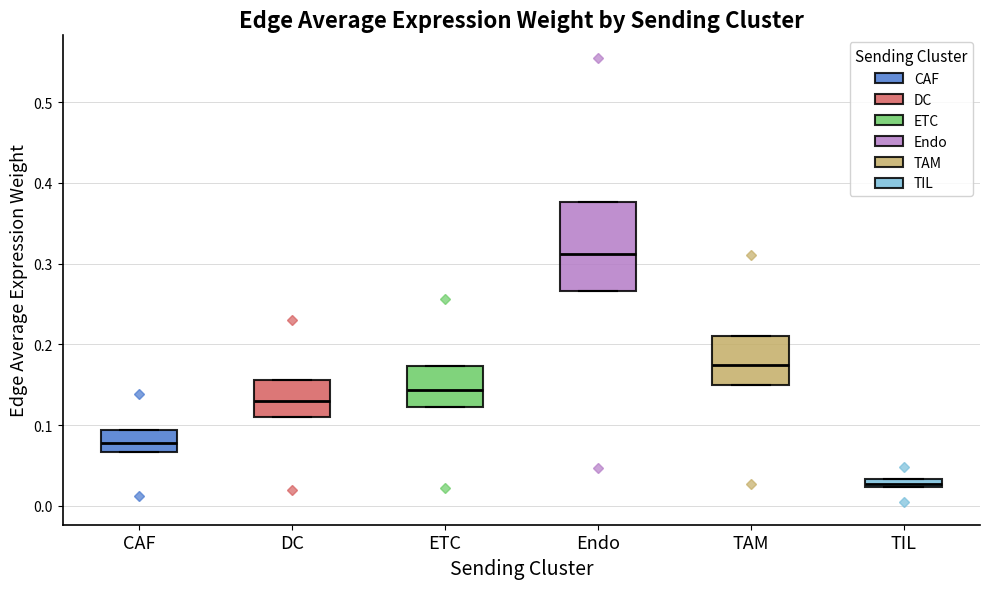

Where is the upper edge of the box for Endo on the y-axis? The values are not printed on the chart, so give them approximately, as read against the axis.

0.38